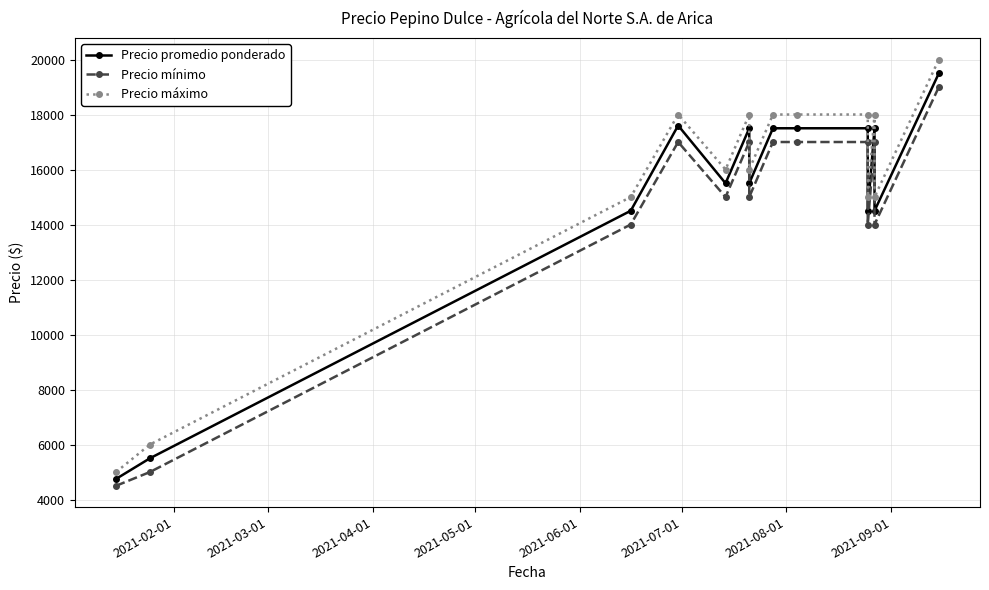

What is the difference between the maximum and minimum values in the Precio promedio ponderado series?

14750